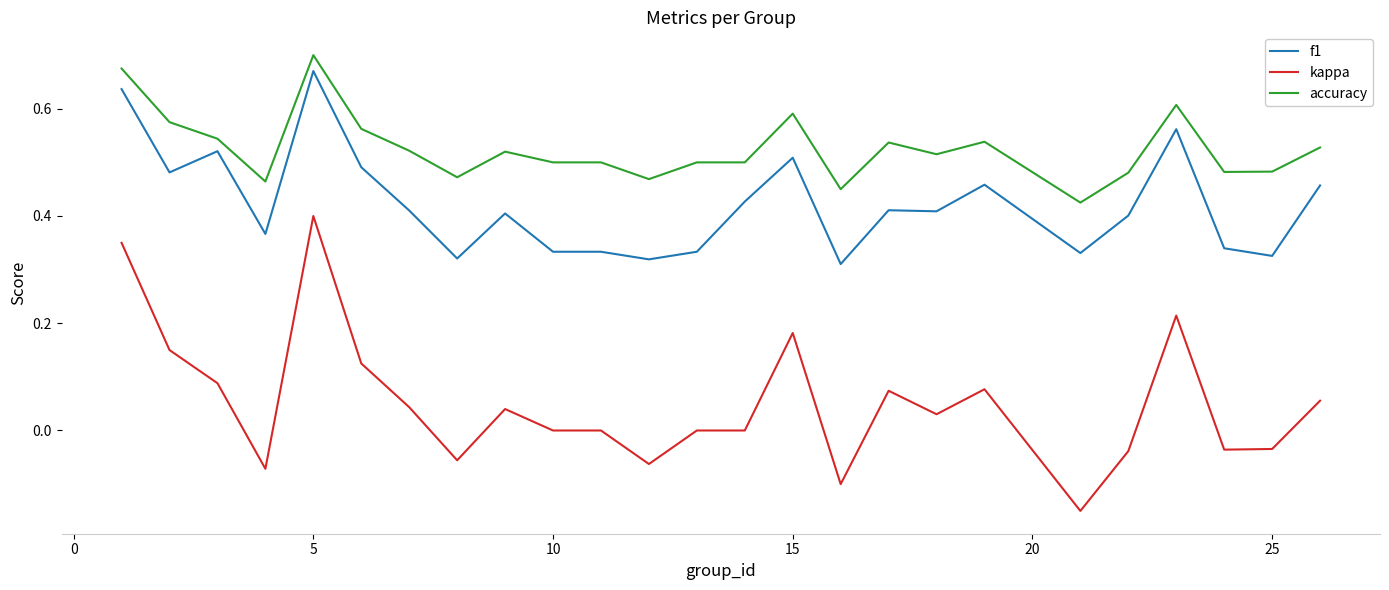

Which series has the largest total across all categories?

accuracy